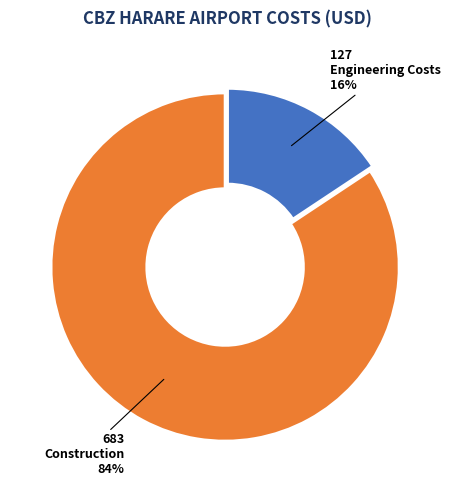

To the nearest percent, what is the average slice percentage?

50%